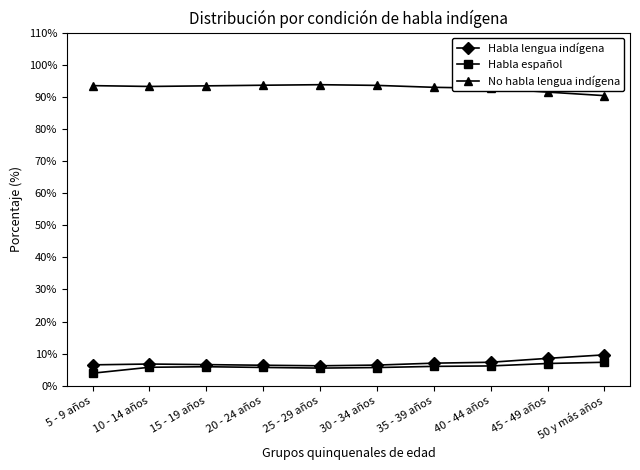

What is the greatest value displayed?

93.8